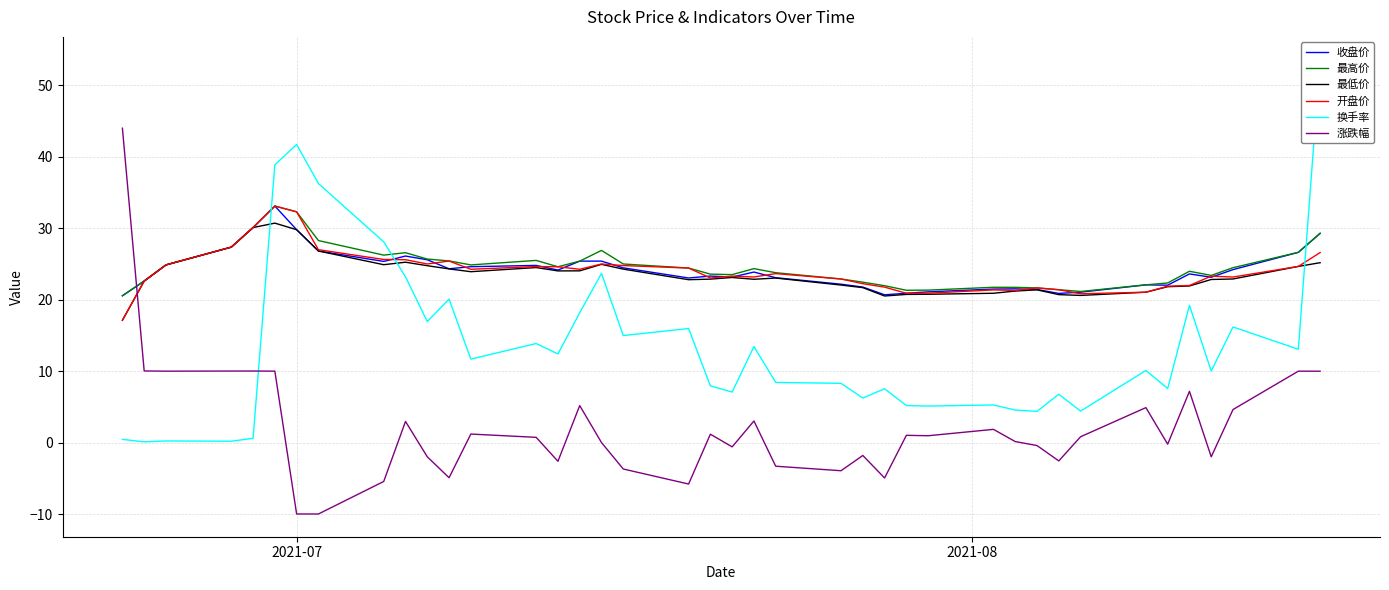

Does the chart have visible grid lines?

Yes